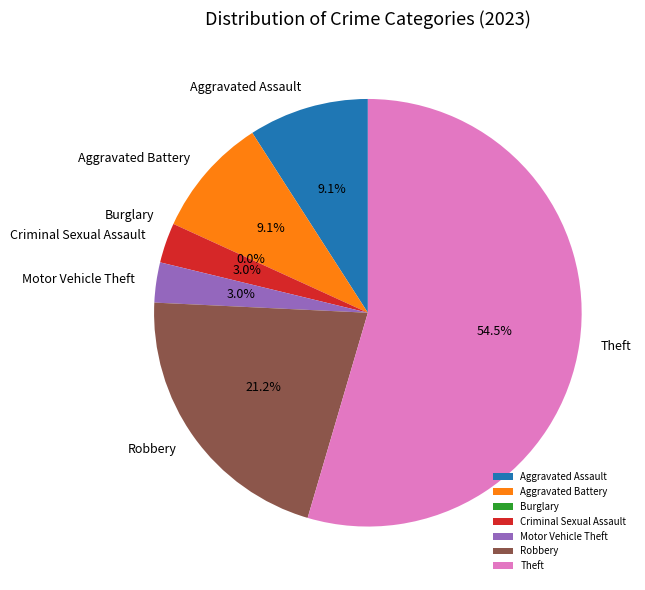

Count the number of slices in the pie.

7